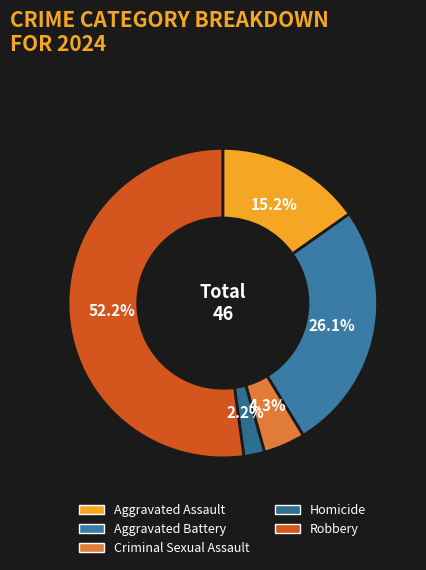

To the nearest percent, what is the average slice percentage?

20%